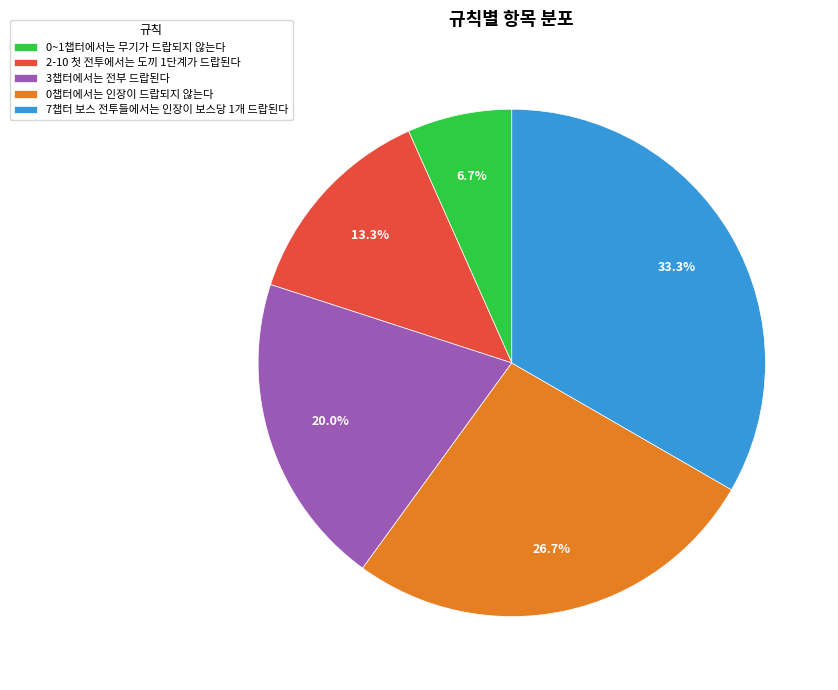

What percentage is NOT represented by 2-10 첫 전투에서는 도끼 1단계가 드랍된다?

86.7%